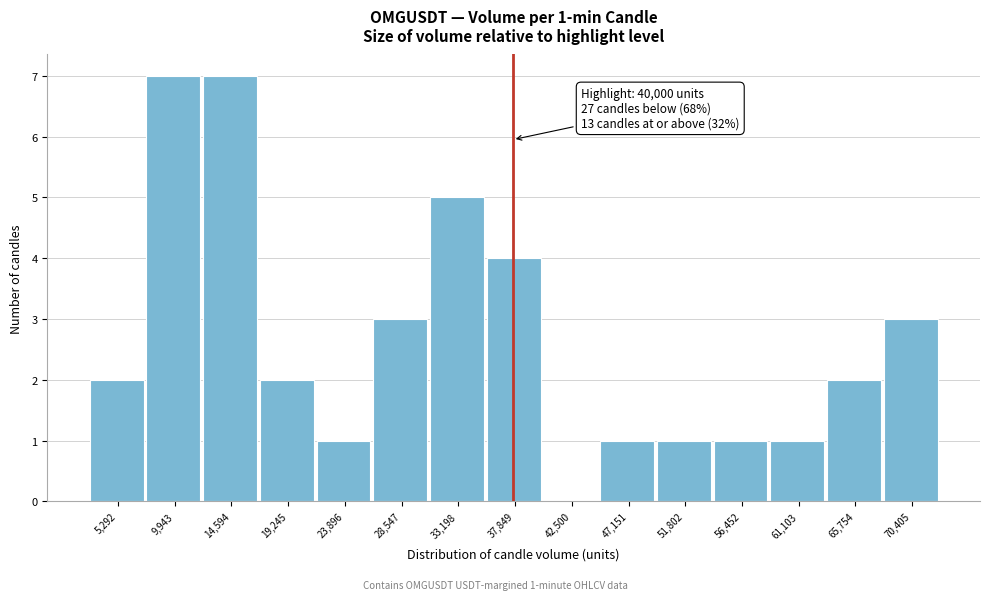

Reading left to right, what are all the values shown in this chart?

5,292=2	9,943=7	14,594=7	19,245=2	23,896=1	28,547=3	33,198=5	37,849=4	42,500=0	47,151=1	51,802=1	56,452=1	61,103=1	65,754=2	70,405=3